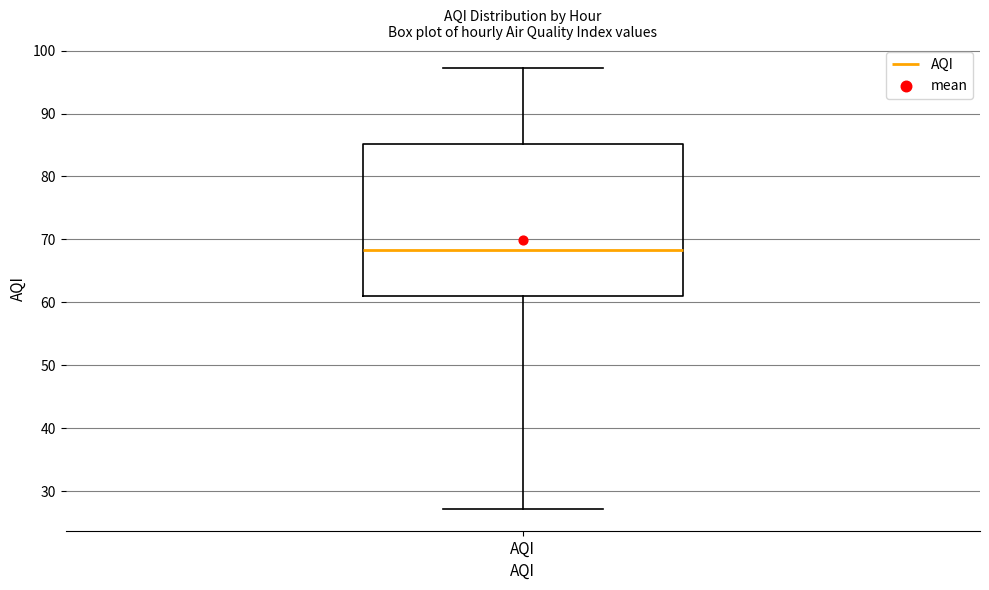

Where does the lower whisker of the box for AQI end on the y-axis? The values are not printed on the chart, so give them approximately, as read against the axis.

27